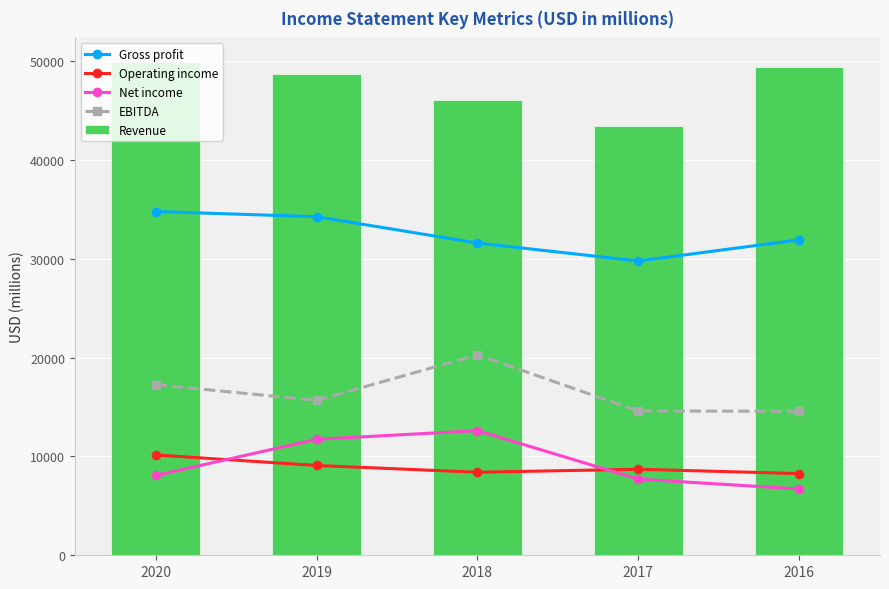

Reading right to left, extract all data points from this chart.

Gross profit: 2016=31916	2017=29771	2018=31589	2019=34252	2020=34777
Operating income: 2016=8268	2017=8702	2018=8403	2019=9086	2020=10152
Net income: 2016=6712	2017=7703	2018=12611	2019=11732	2020=8072
EBITDA: 2016=14567	2017=14599	2018=20277	2019=15668	2020=17263
Revenue: 2016=49436	2017=43404	2018=46099	2019=48677	2020=49898